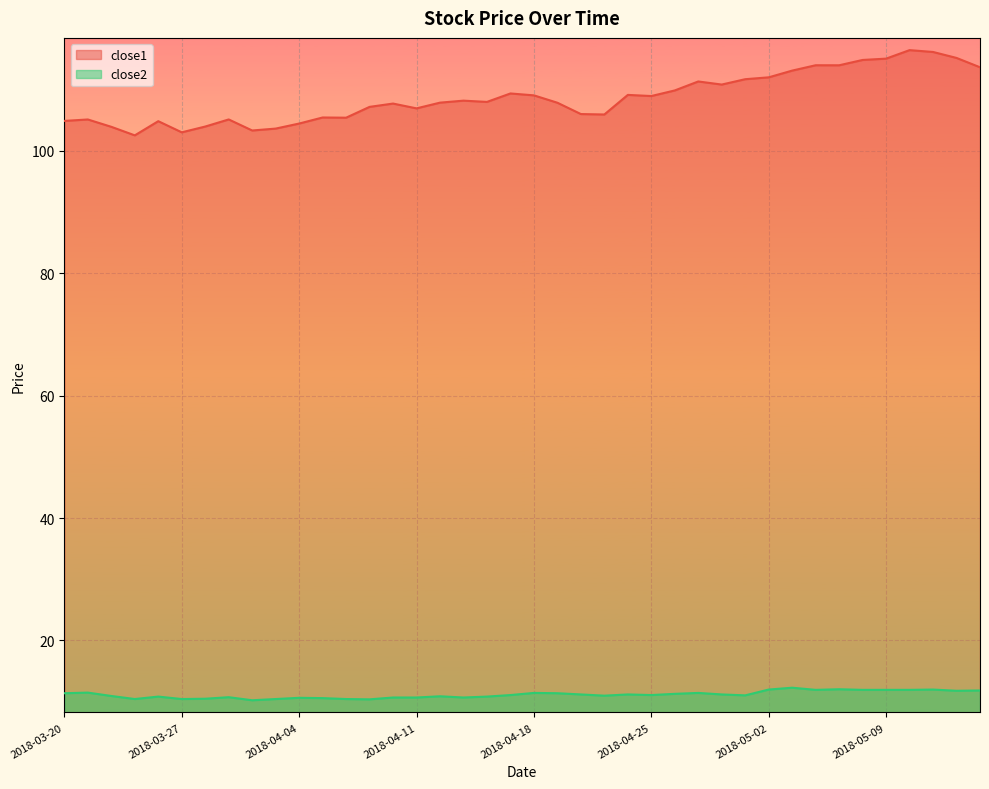

In close1, how many points are lower than both neighbors (excluding endpoints)?

10